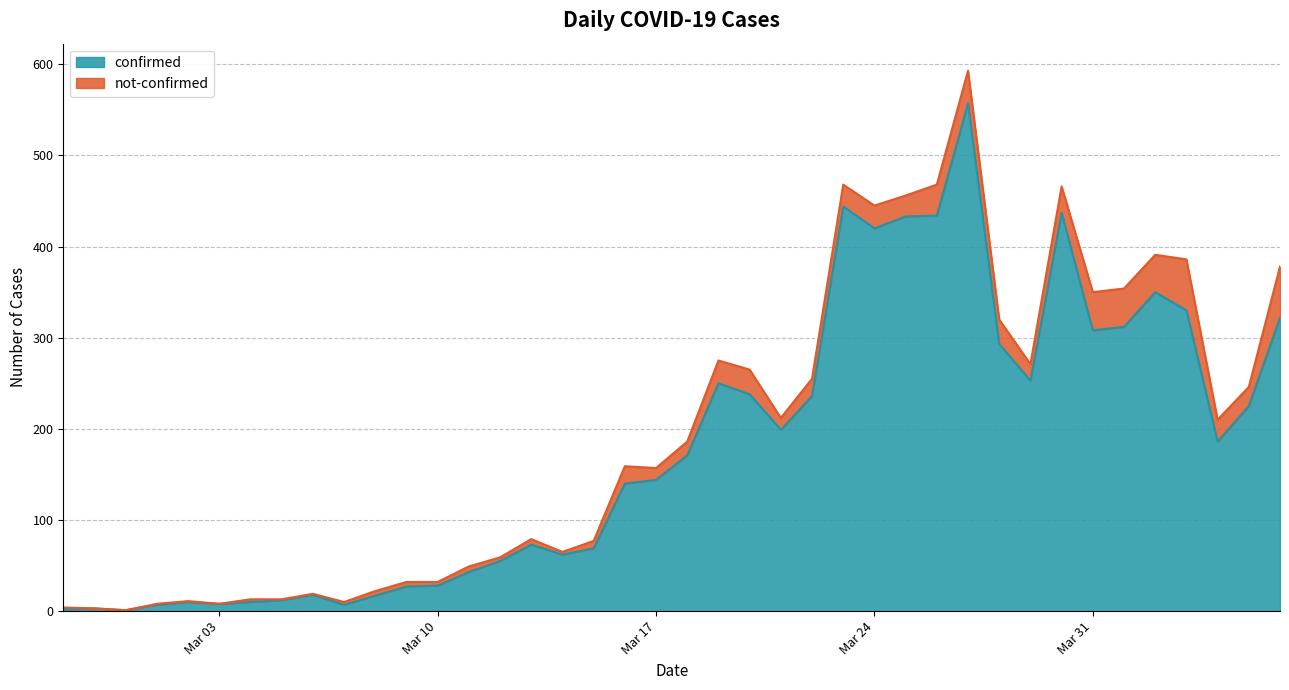

Is it true that the value at 2020-04-04 is 186?

True